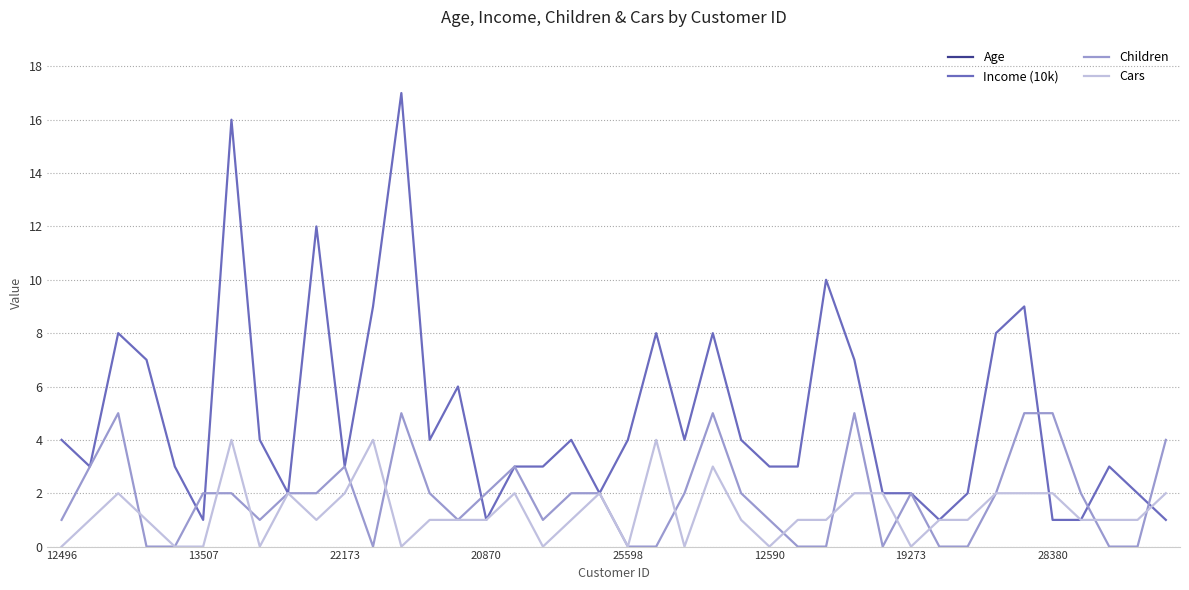

The value of Cars at 22173 is 1. True or false?

False